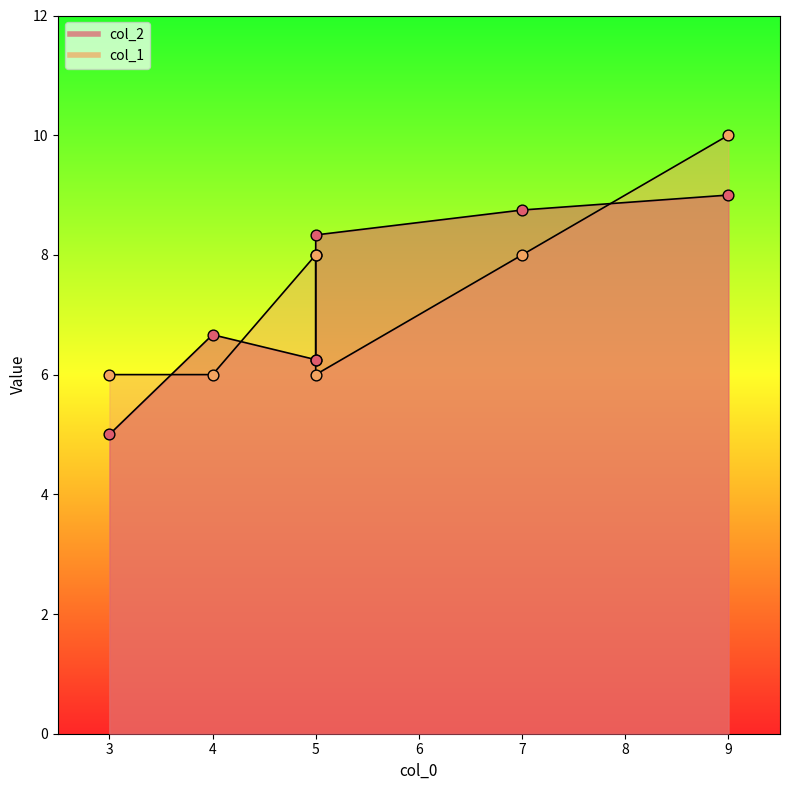

Which series has the largest Y range (max minus min)?

col_2